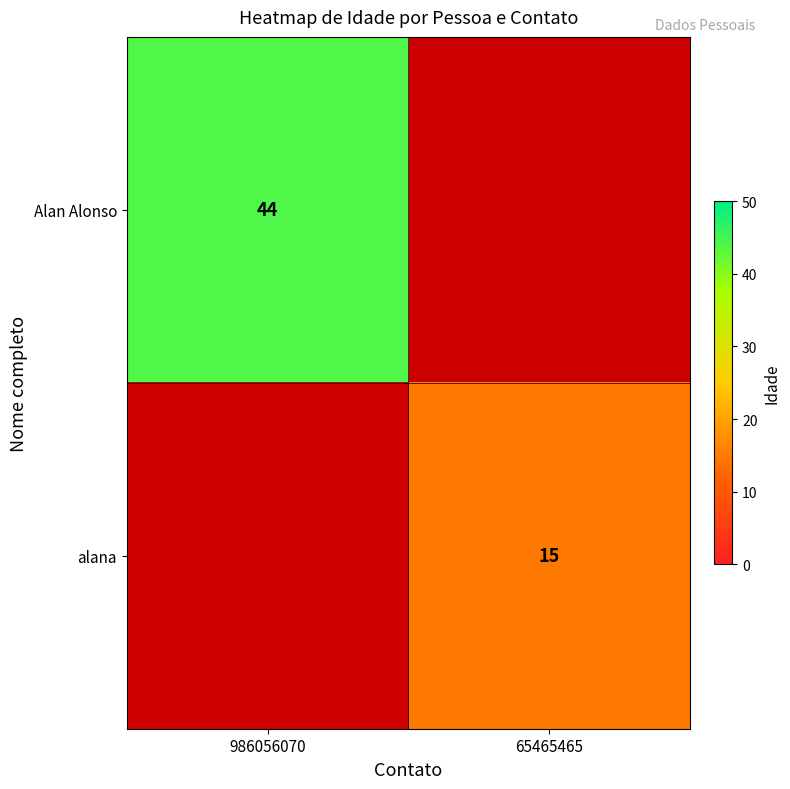

Is it true that alana equals 15 at 65465465?

True